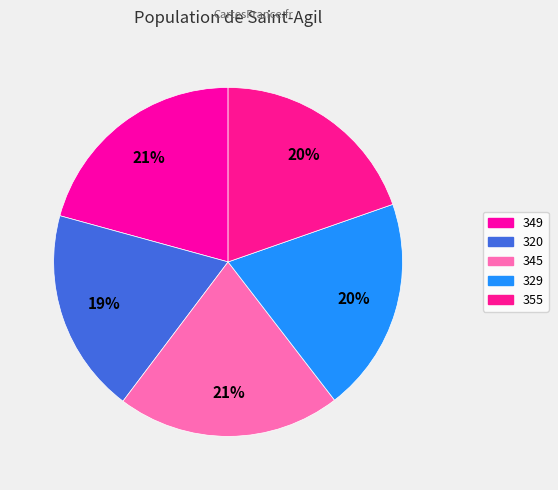

What is the total percentage of 320 and 349?

39.7%